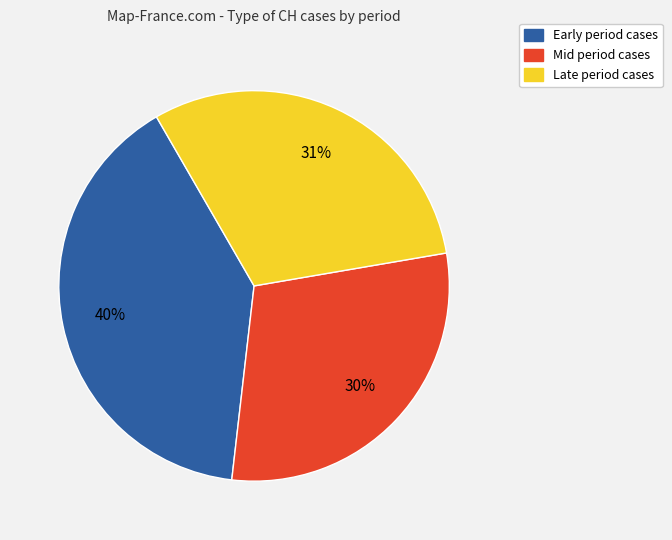

To the nearest percent, what is the average slice percentage?

33%